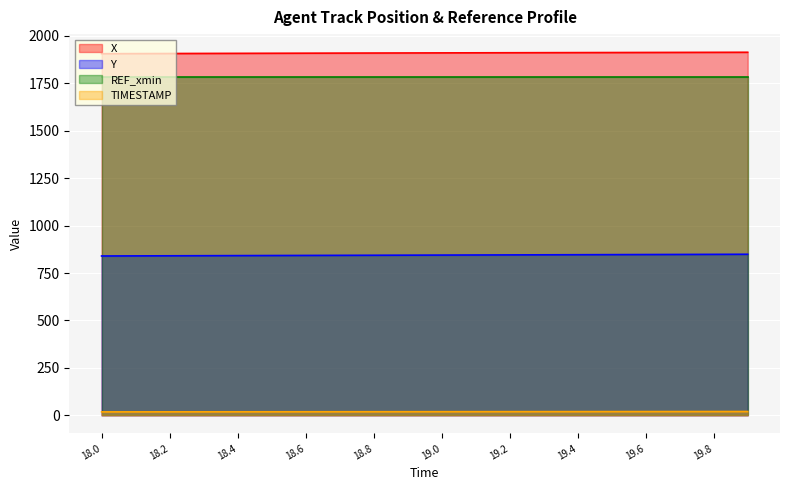

True or false: X and REF_xmin intersect in this chart.

False